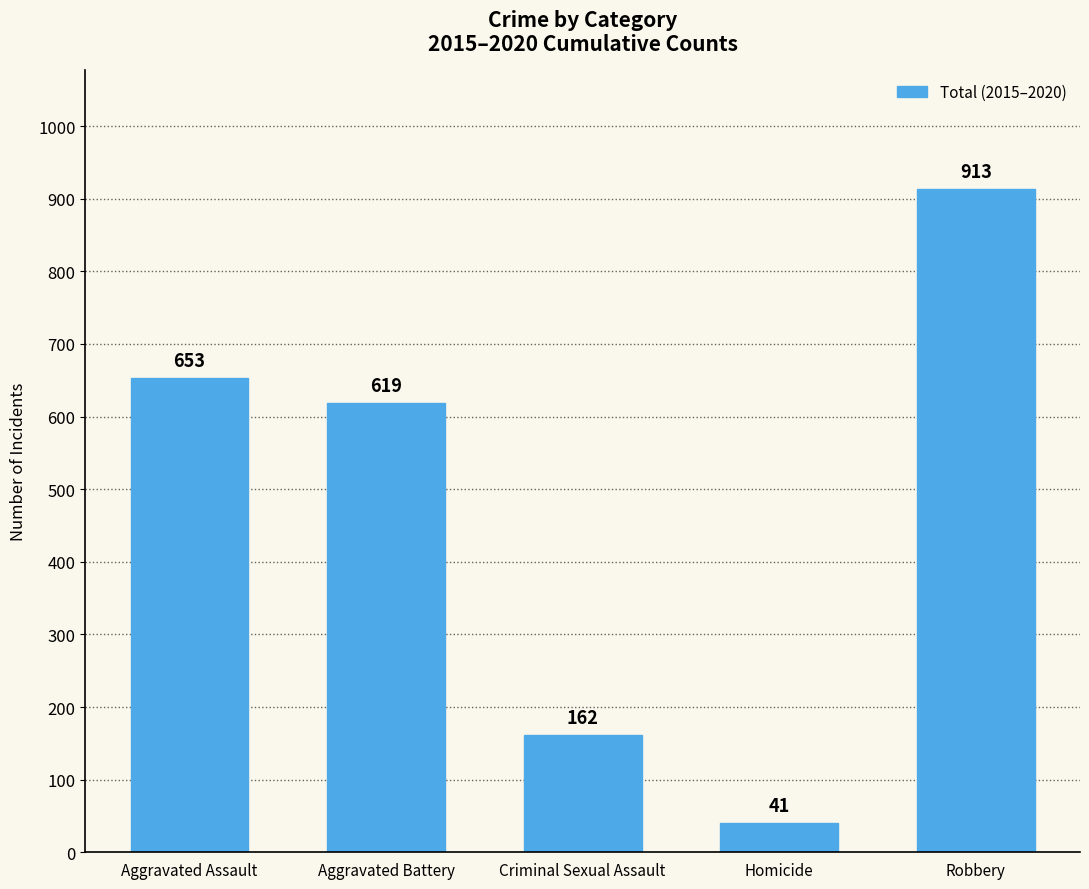

How many bars are there in total?

5